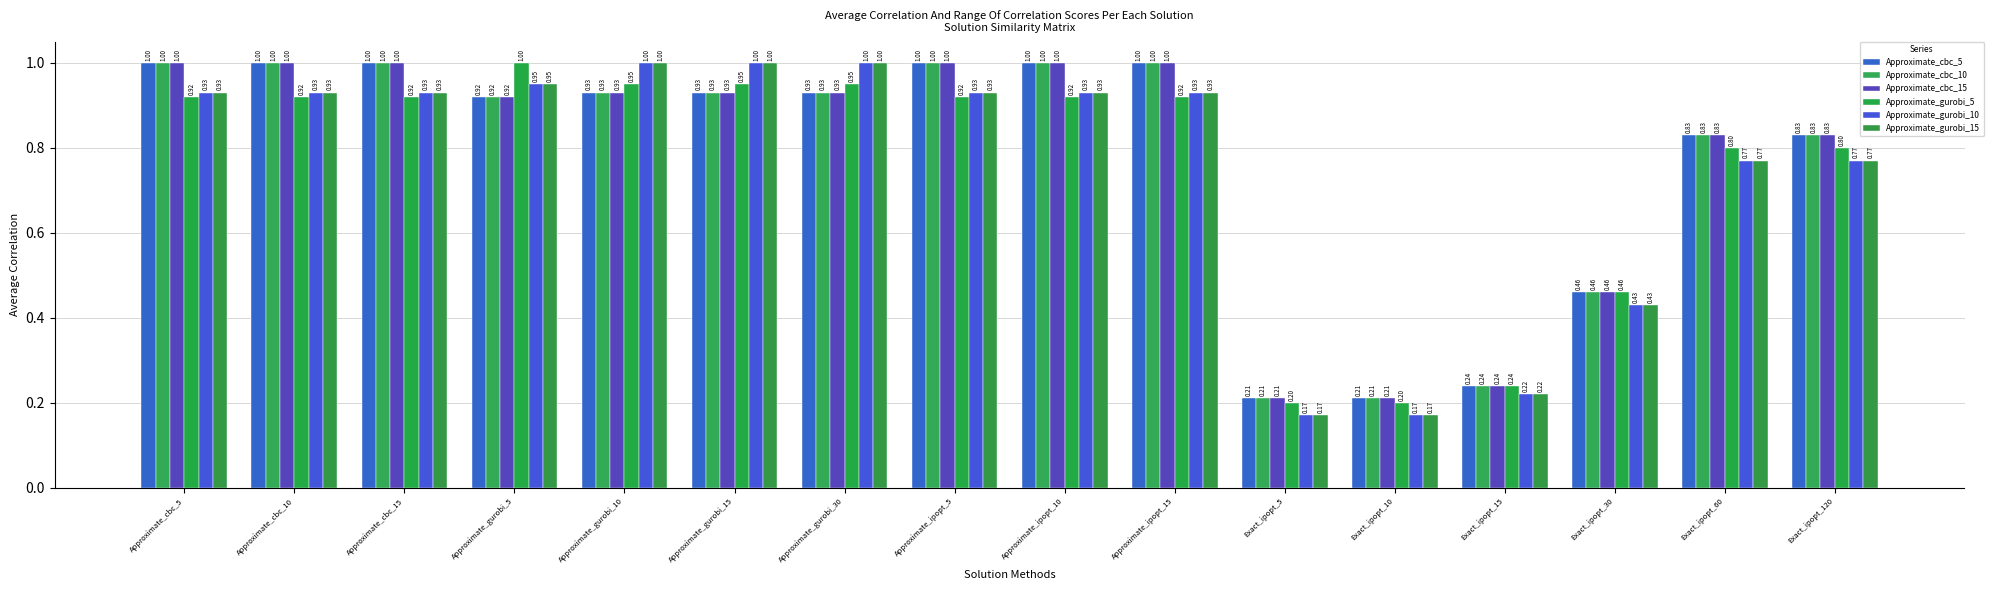

Does the chart contain stacked bars?

No